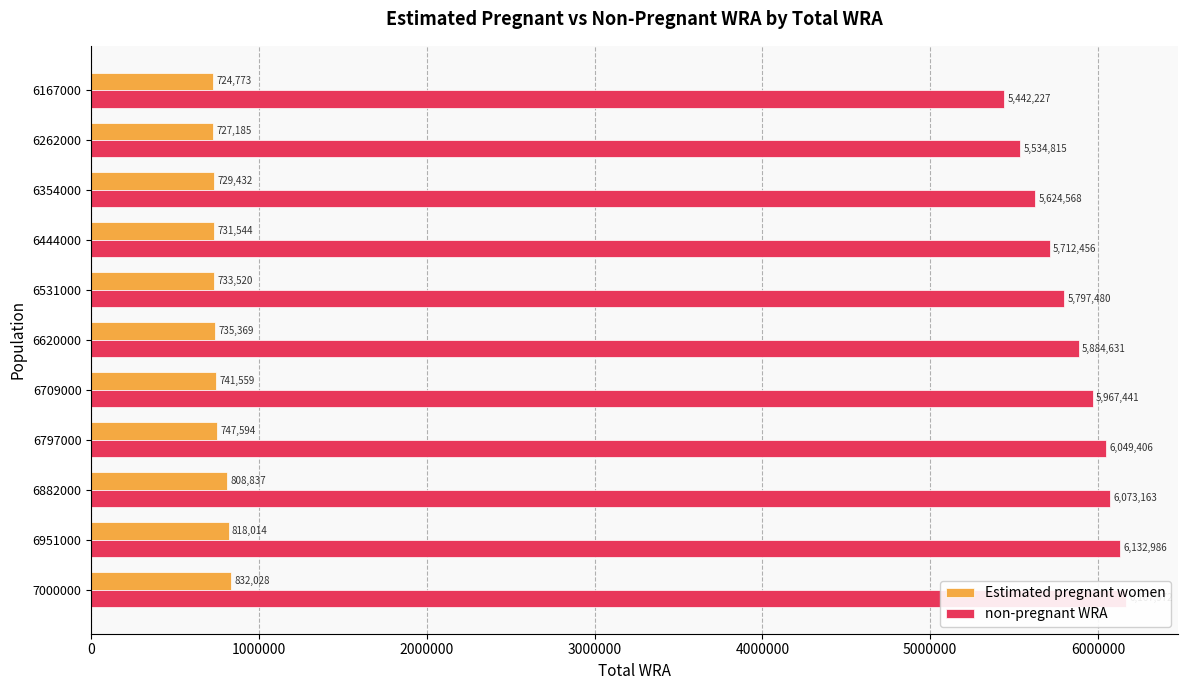

True or false: Estimated pregnant women has a value of 434101.5 at 6882000.

False